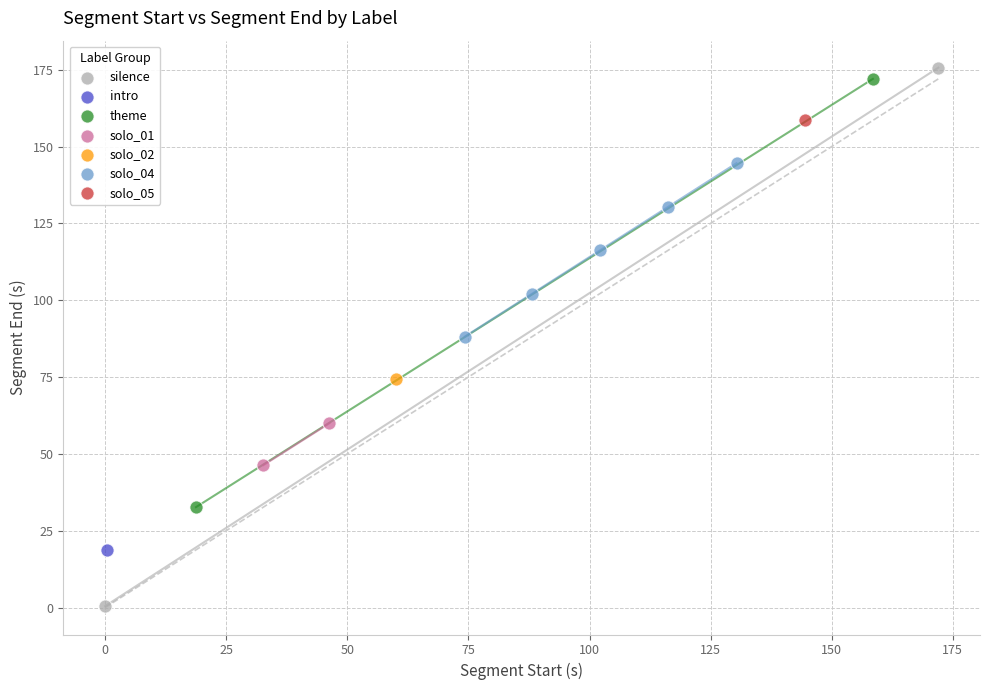

What are all the series names shown in the legend?

silence, intro, theme, solo_01, solo_02, solo_04, solo_05